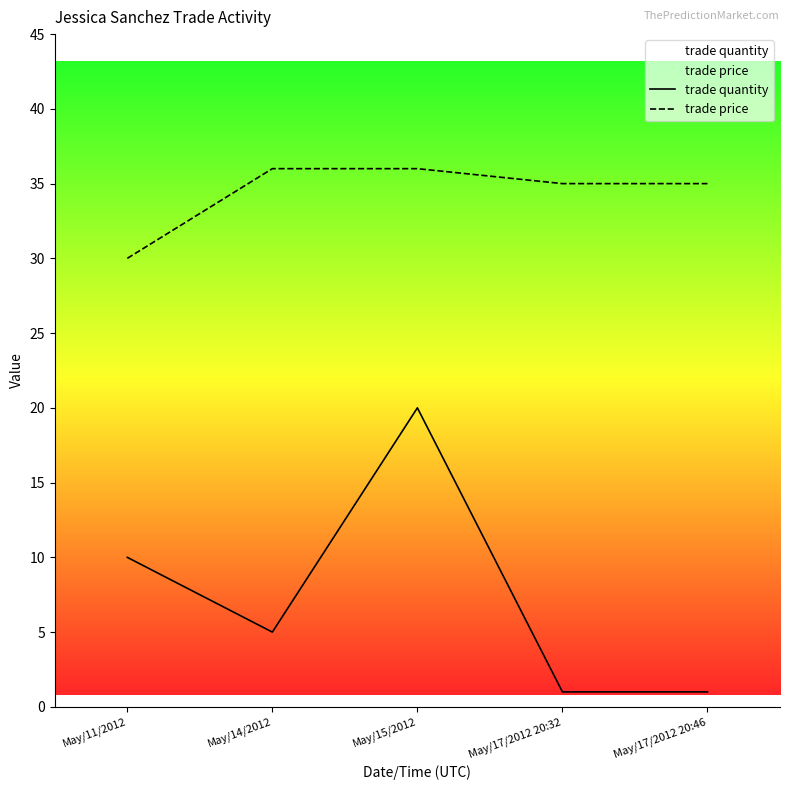

What is the total value across all series at May/17/2012 20:32?

36